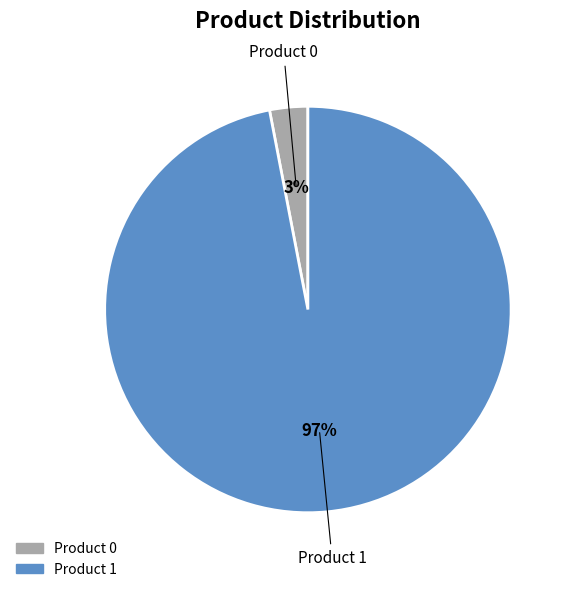

To the nearest percent, what is the difference between the largest and smallest slice percentages?

94%